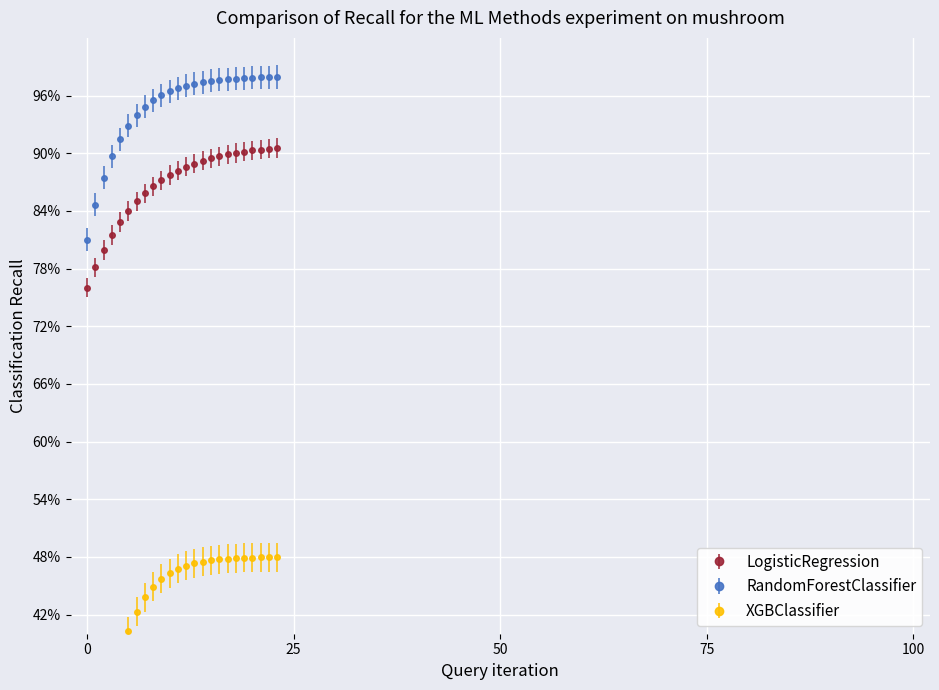

The value of XGBClassifier at 7 is 2. True or false?

False